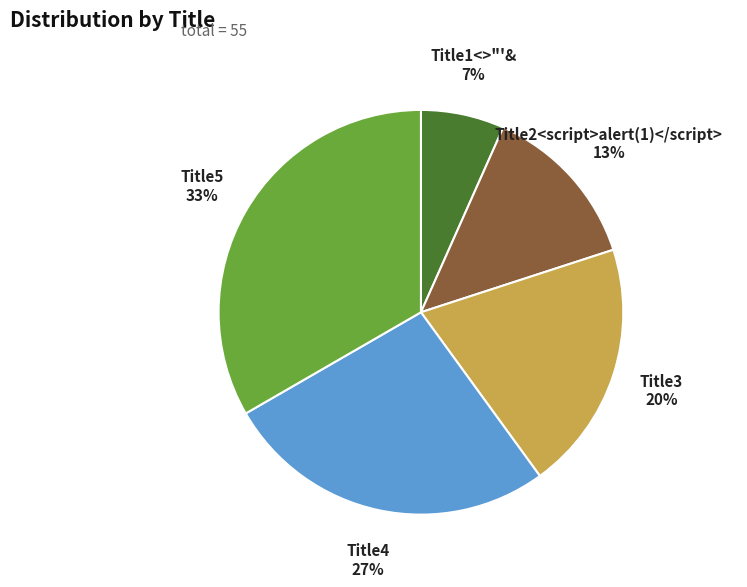

To the nearest percent, what is the average slice percentage?

20%